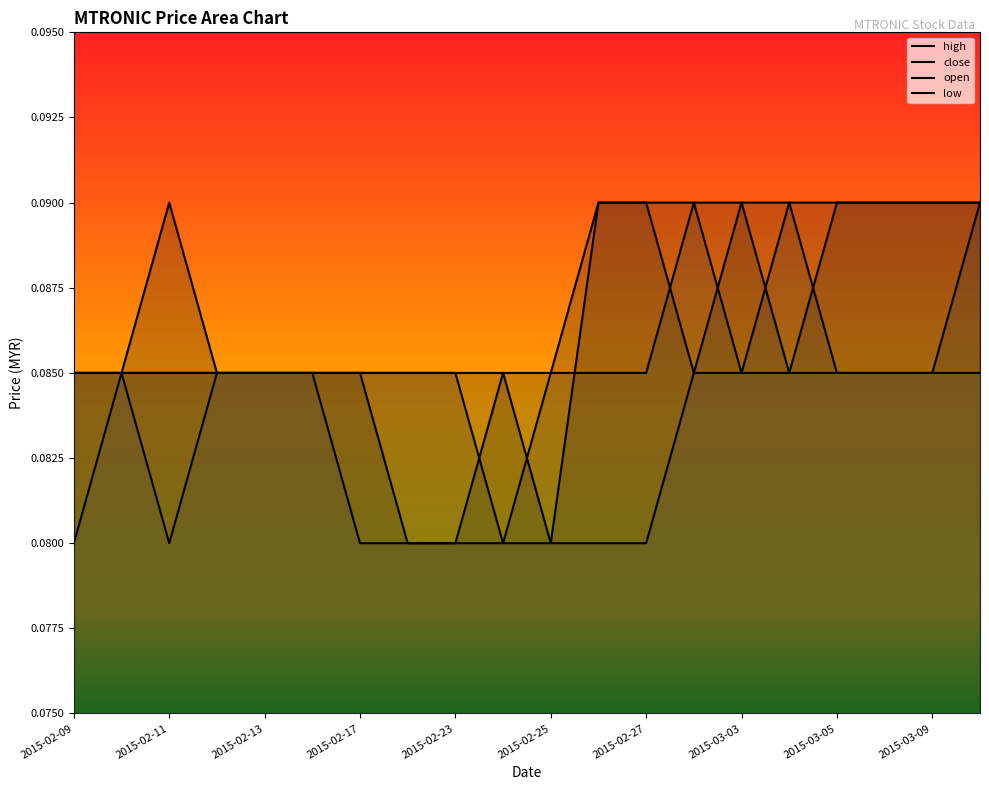

The value of open at 2015-02-25 is 0.1. True or false?

True